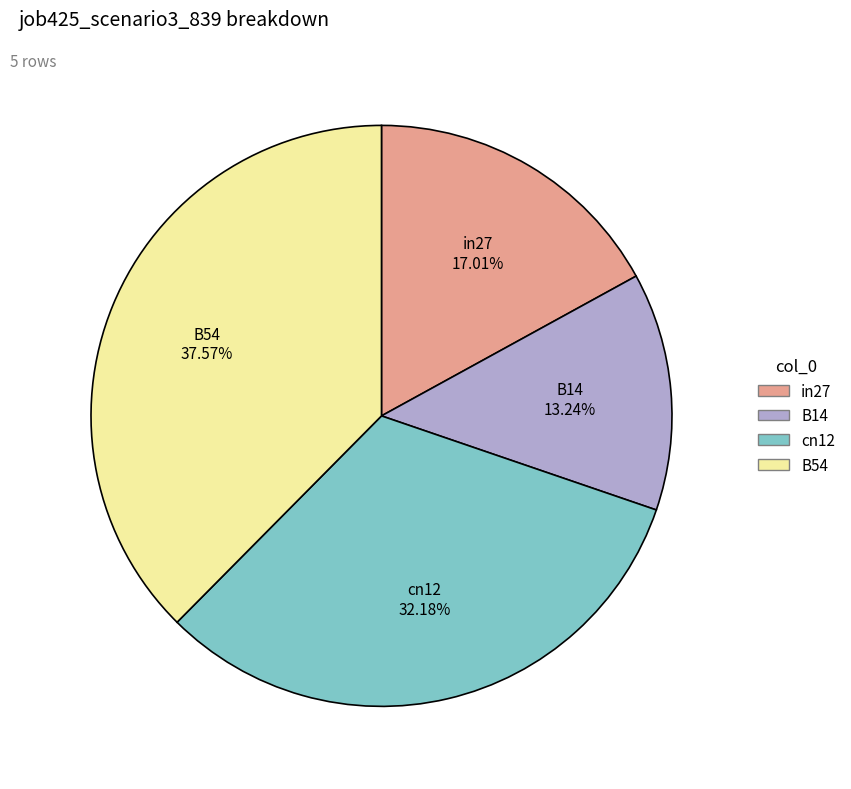

What is the largest slice in the pie chart?

B54